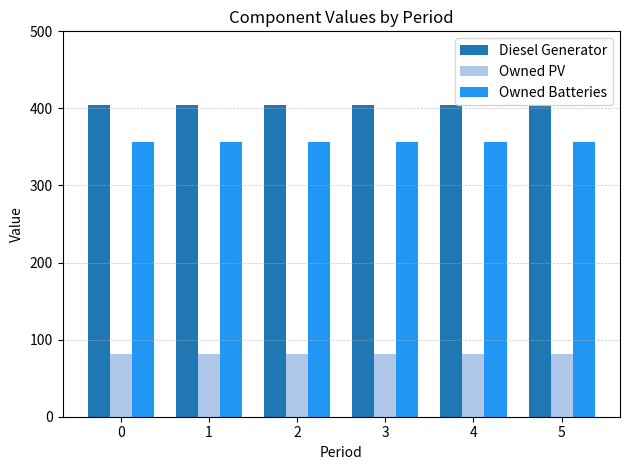

The Owned Batteries series shows 562.0 at 4. True or false?

False